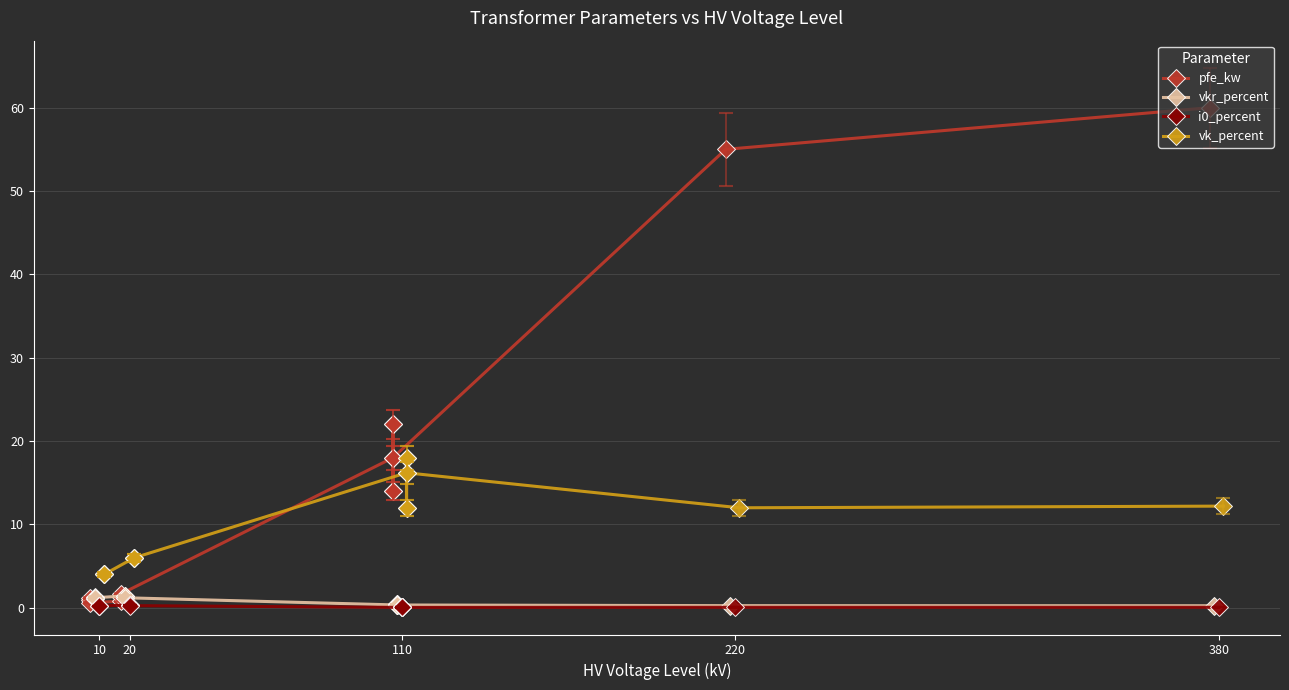

The value of pfe_kw at 13 is 34.5. True or false?

False